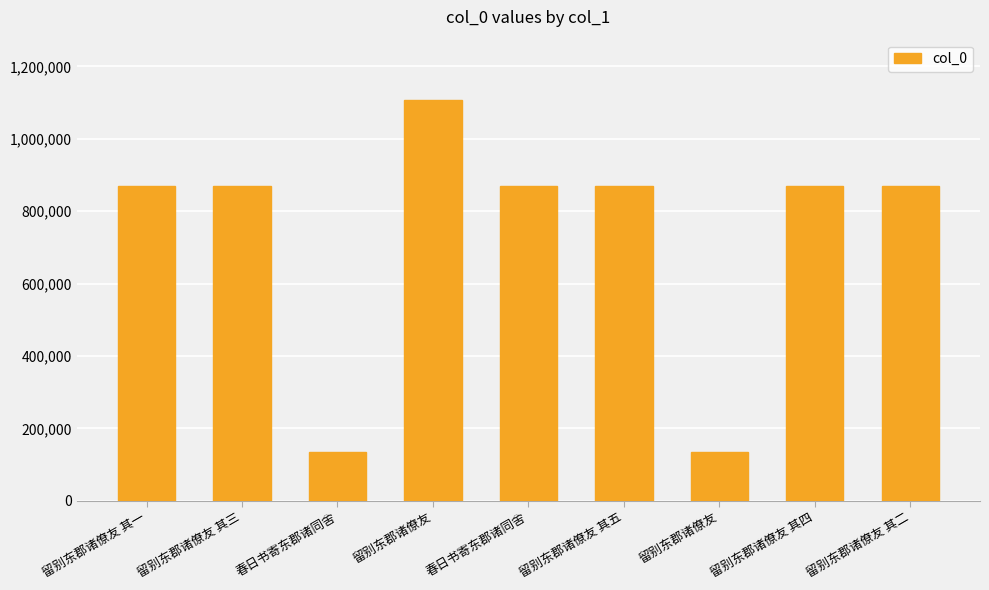

Does the chart contain any negative values?

No